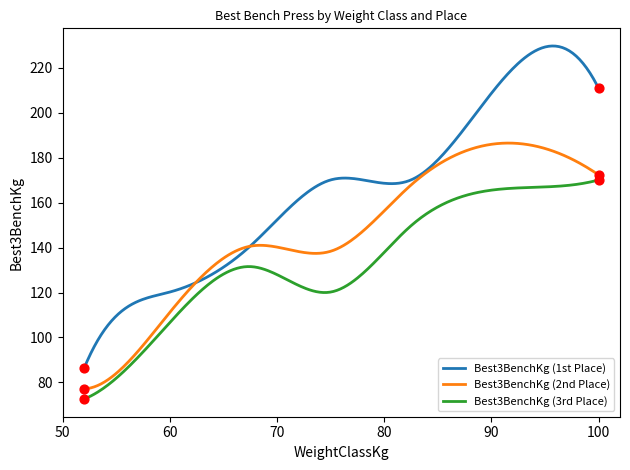

What are all the series names shown in the legend?

Best3BenchKg (1st Place), Best3BenchKg (2nd Place), Best3BenchKg (3rd Place)